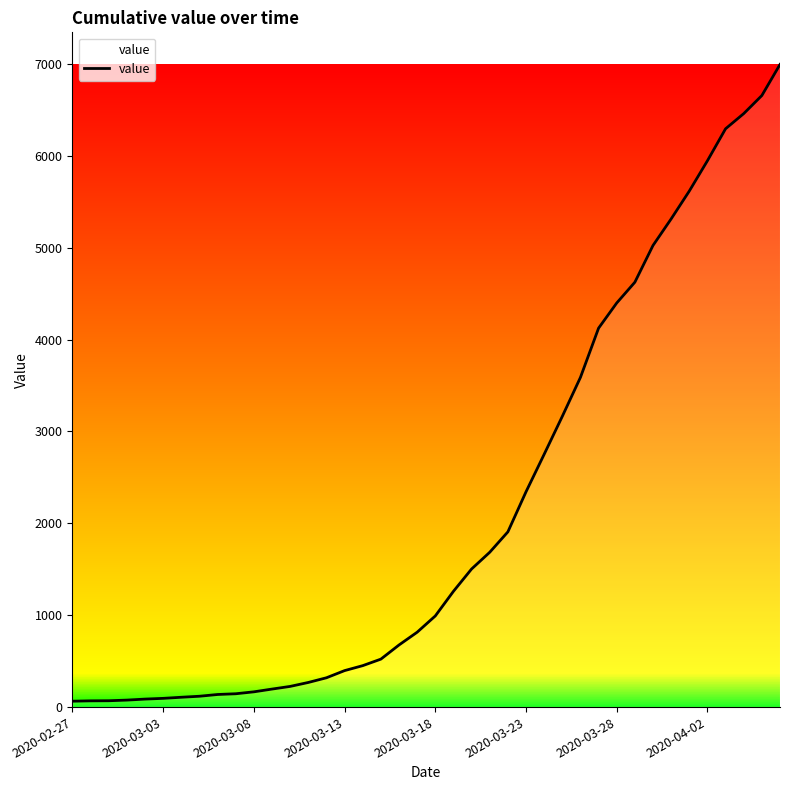

Count the number of categories in the chart.

40